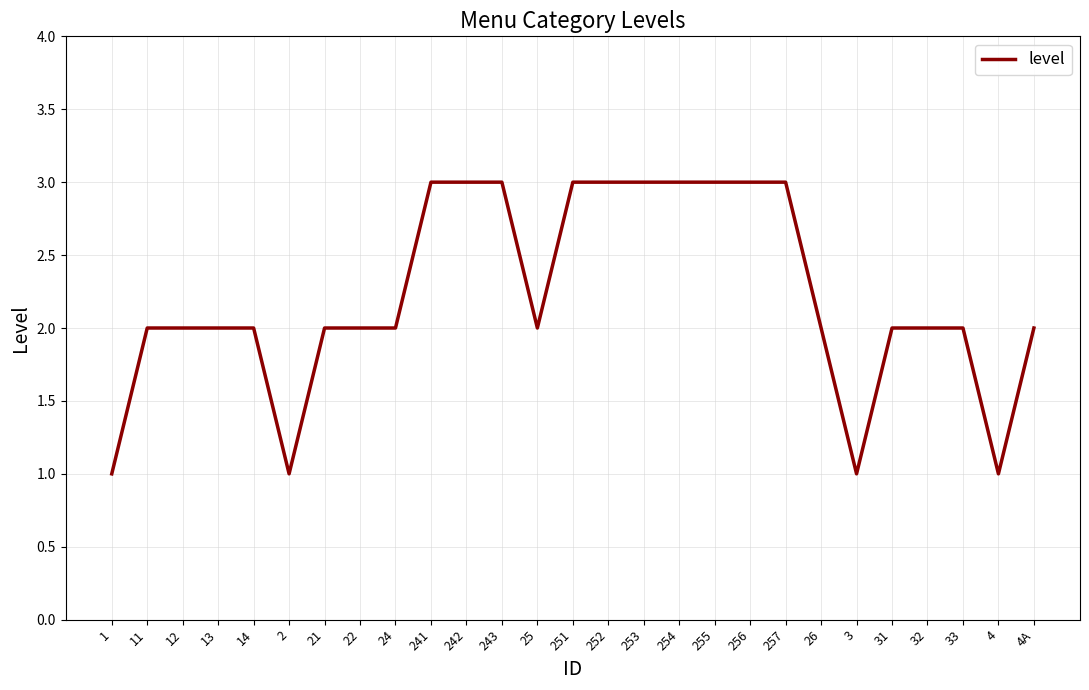

What value does the data have at 252?

3